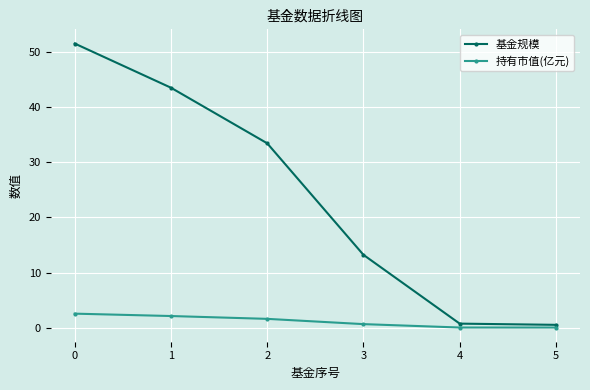

List the series in order of their peak value, highest first.

基金规模, 持有市值(亿元)